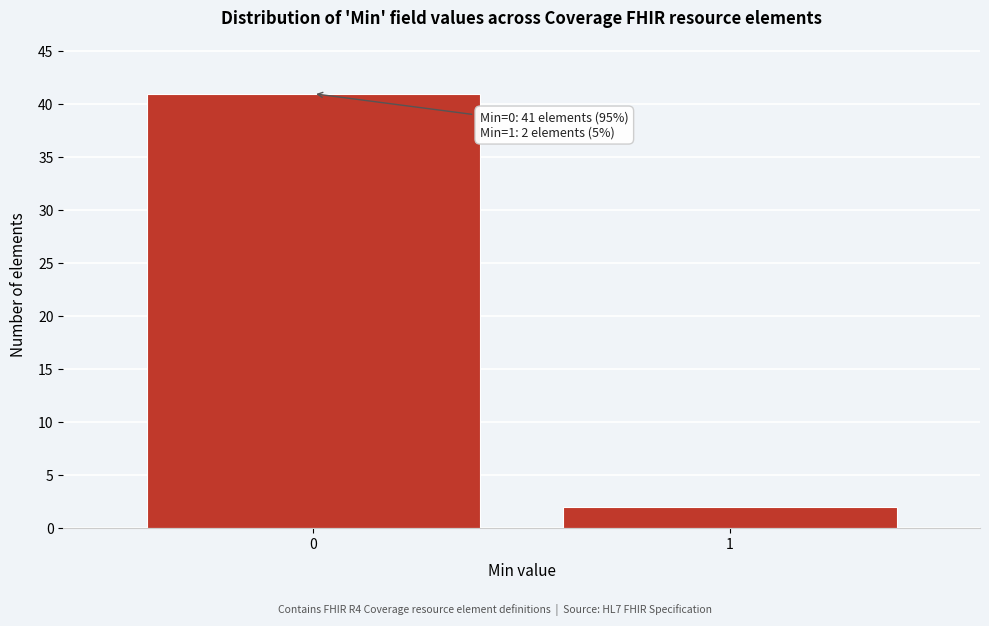

Reading left to right, extract all data points from this chart.

0=41	1=2